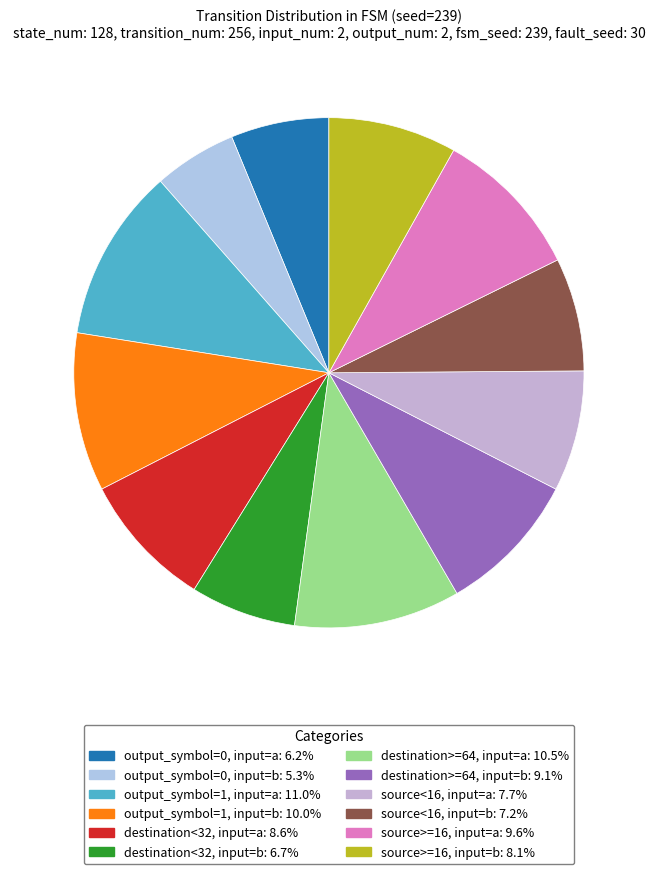

Does any single category account for the majority?

No